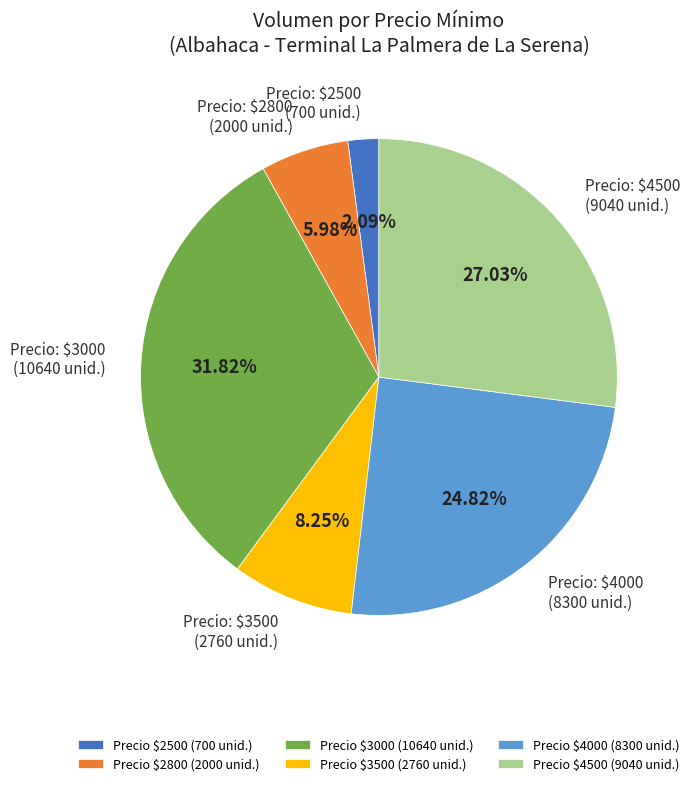

Rank the categories by value from lowest to highest.

Precio $2500 (700 unid.), Precio $2800 (2000 unid.), Precio $3500 (2760 unid.), Precio $4000 (8300 unid.), Precio $4500 (9040 unid.), Precio $3000 (10640 unid.)